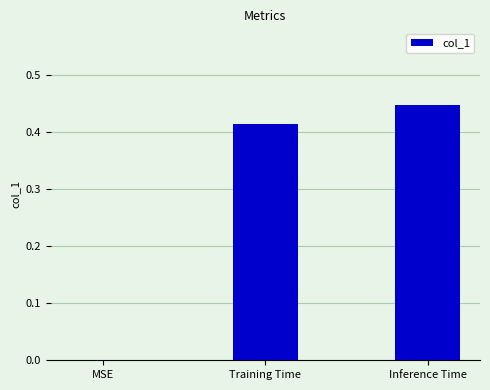

The chart shows a value of 0.3 at MSE. True or false?

False